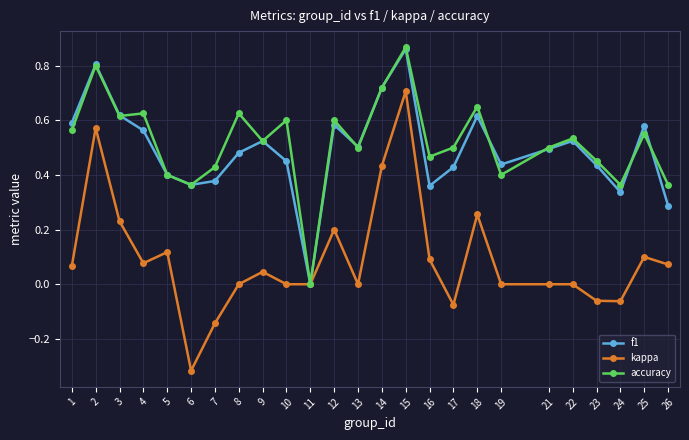

True or false: kappa has more than 2 interior local peaks.

True